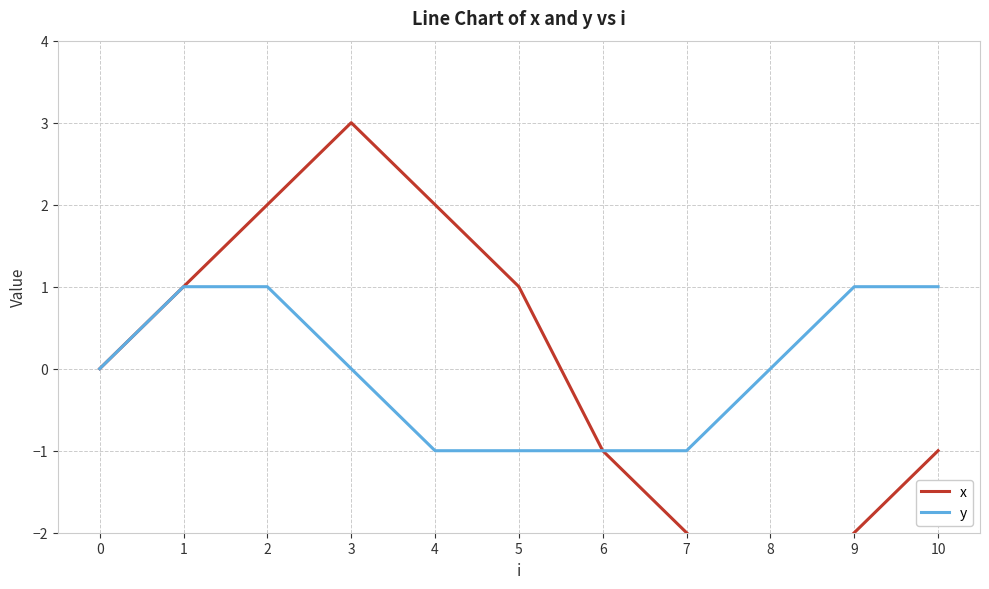

Read the y value at 4.

-1